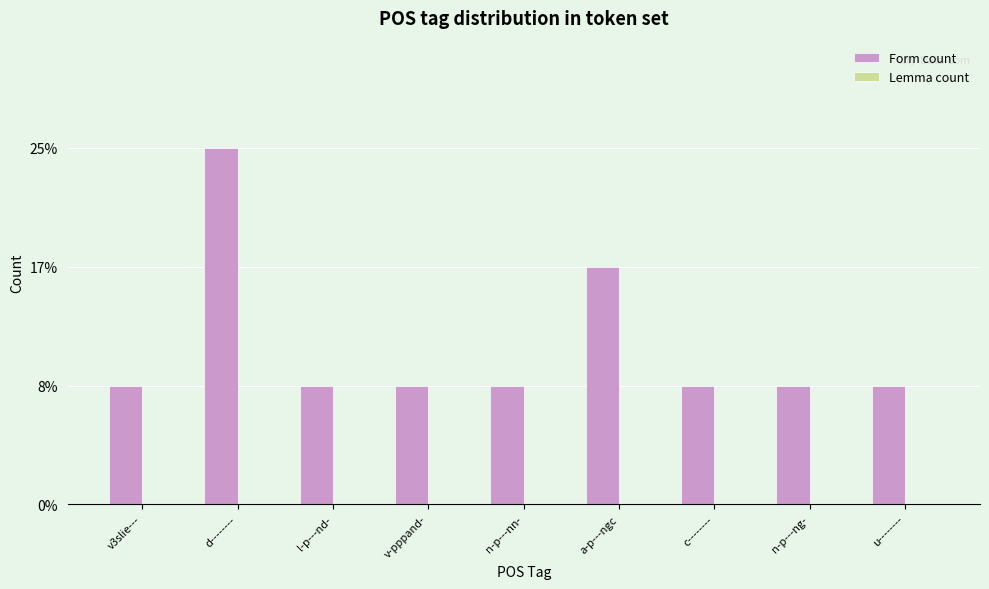

Reading left to right, list all the values displayed in this chart.

Form count: 1	3	1	1	1	2	1	1	1
Lemma count: 0	0	0	0	0	0	0	0	0